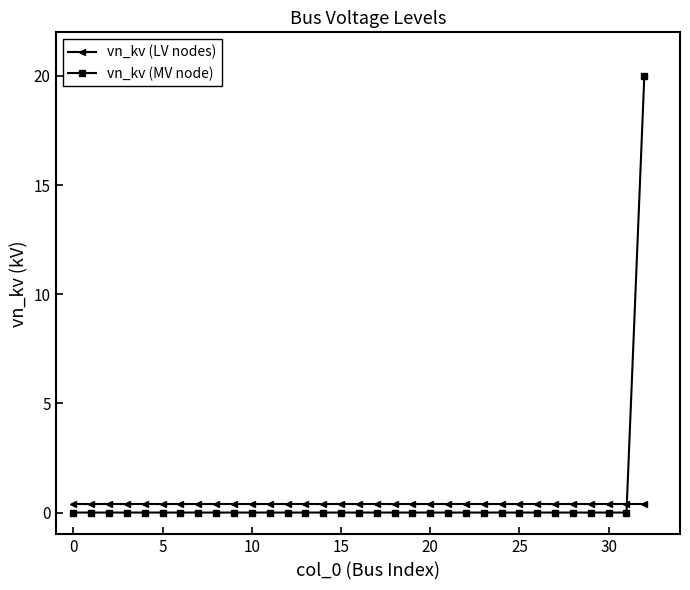

After their last crossing, which series has the higher values: vn_kv (MV node) or vn_kv (LV nodes)?

vn_kv (MV node)